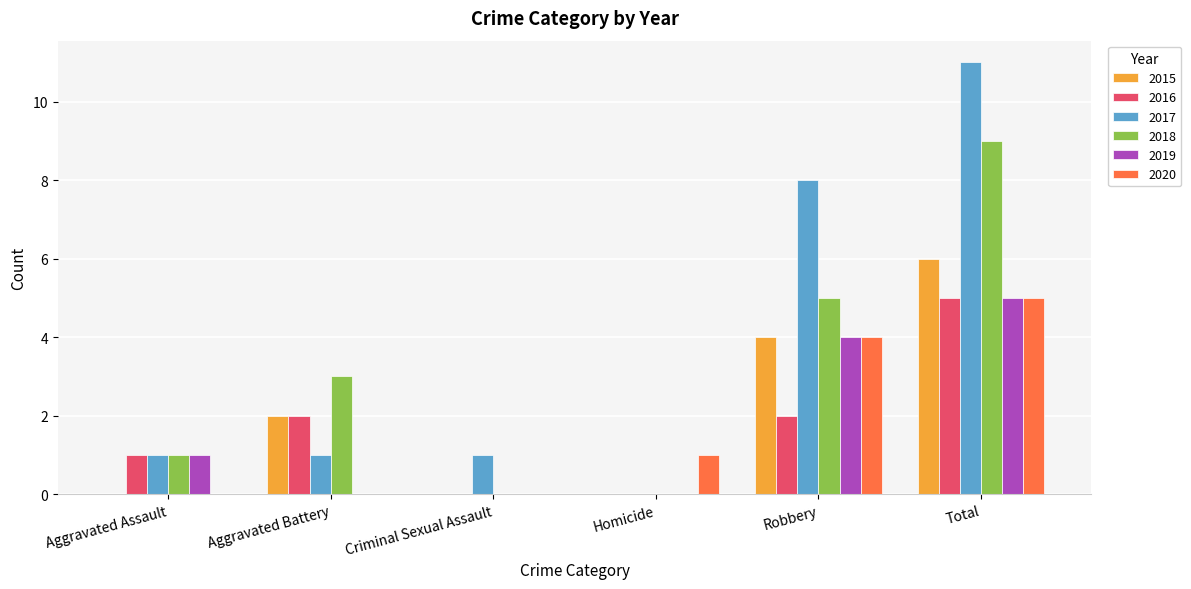

Are the bars grouped side by side (vs. stacked)?

Yes